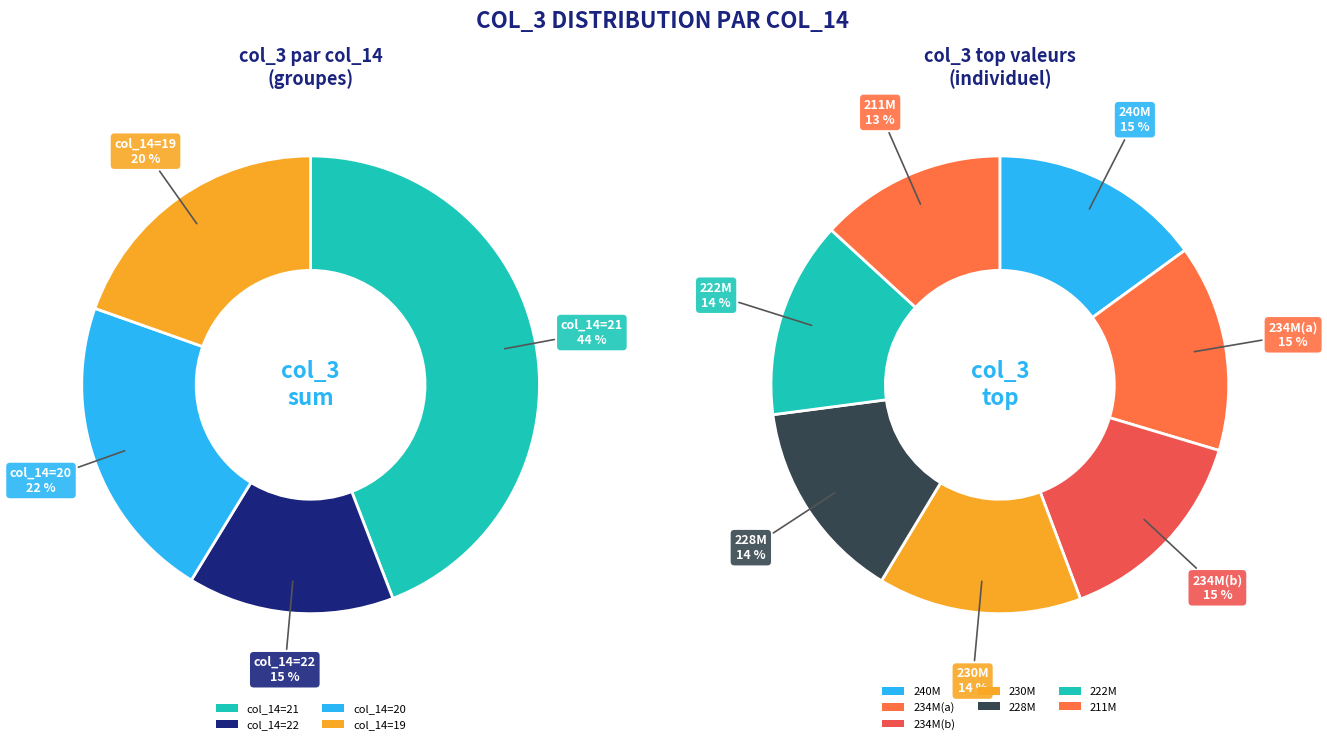

Which category has the biggest portion of the pie?

21